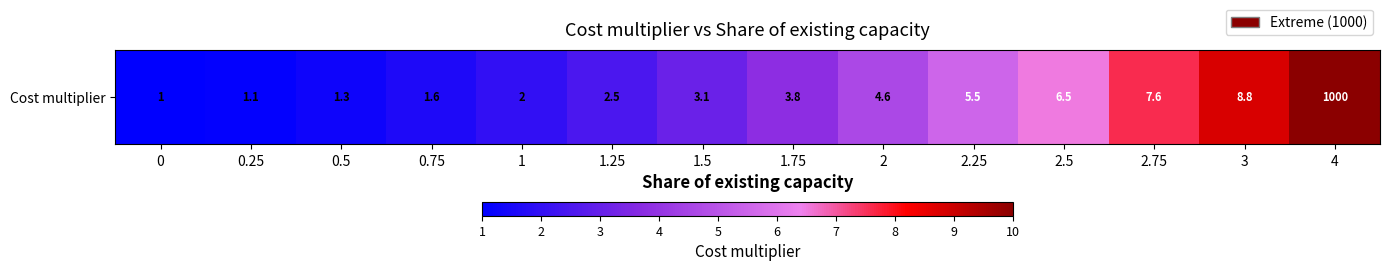

Is it true that the value at 0 is 1.0?

True